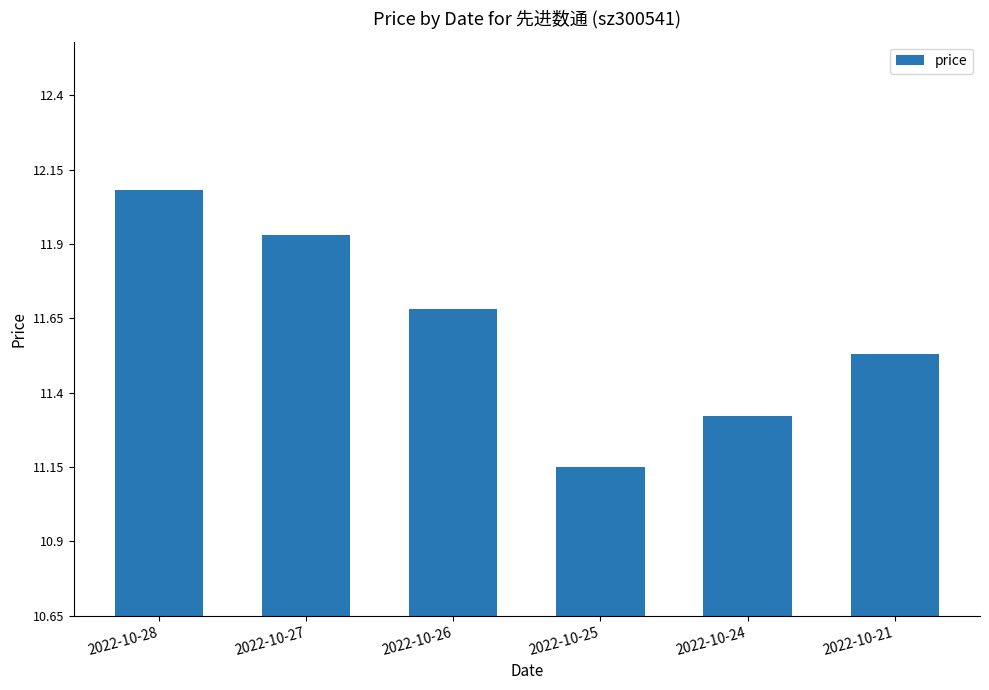

How many series are shown in this chart?

1